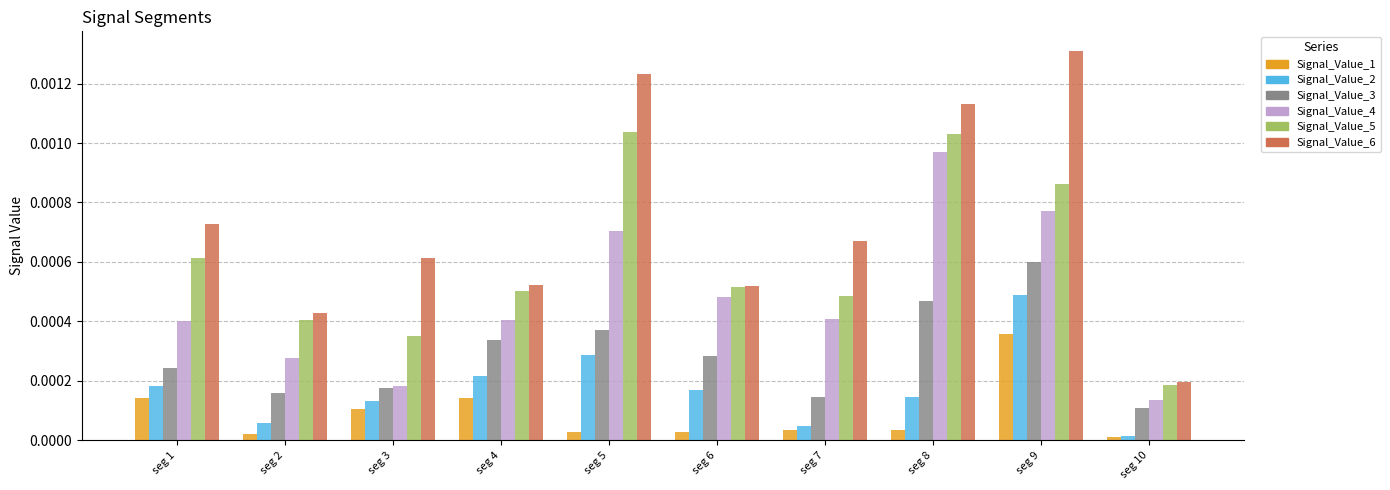

How many groups of bars are there?

10